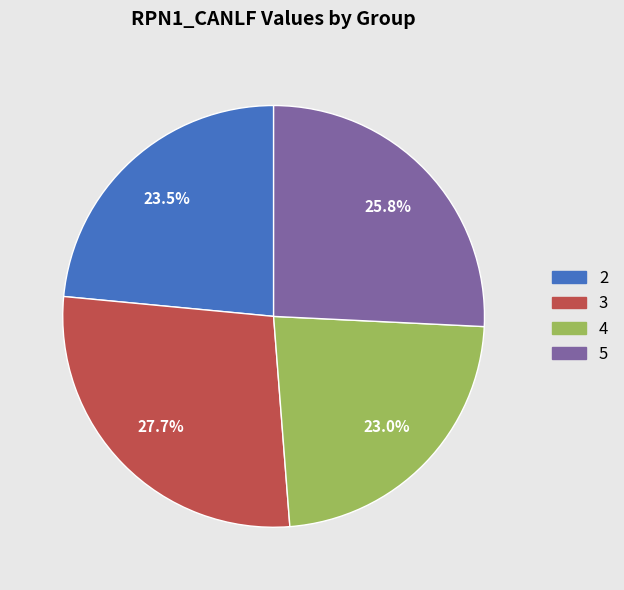

Does any single category account for the majority?

No